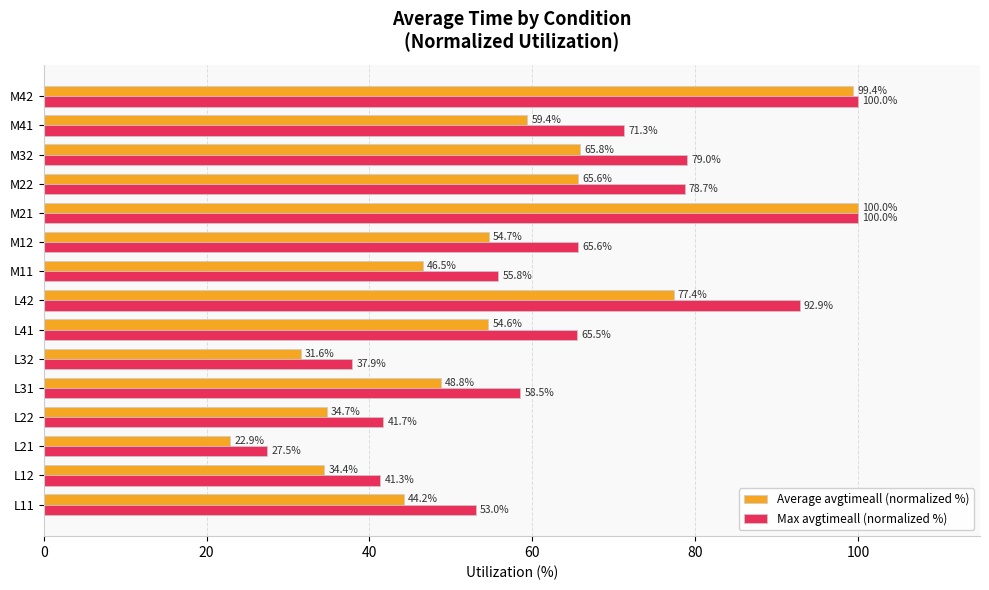

What is the maximum value for Average avgtimeall (normalized %)?

100.0